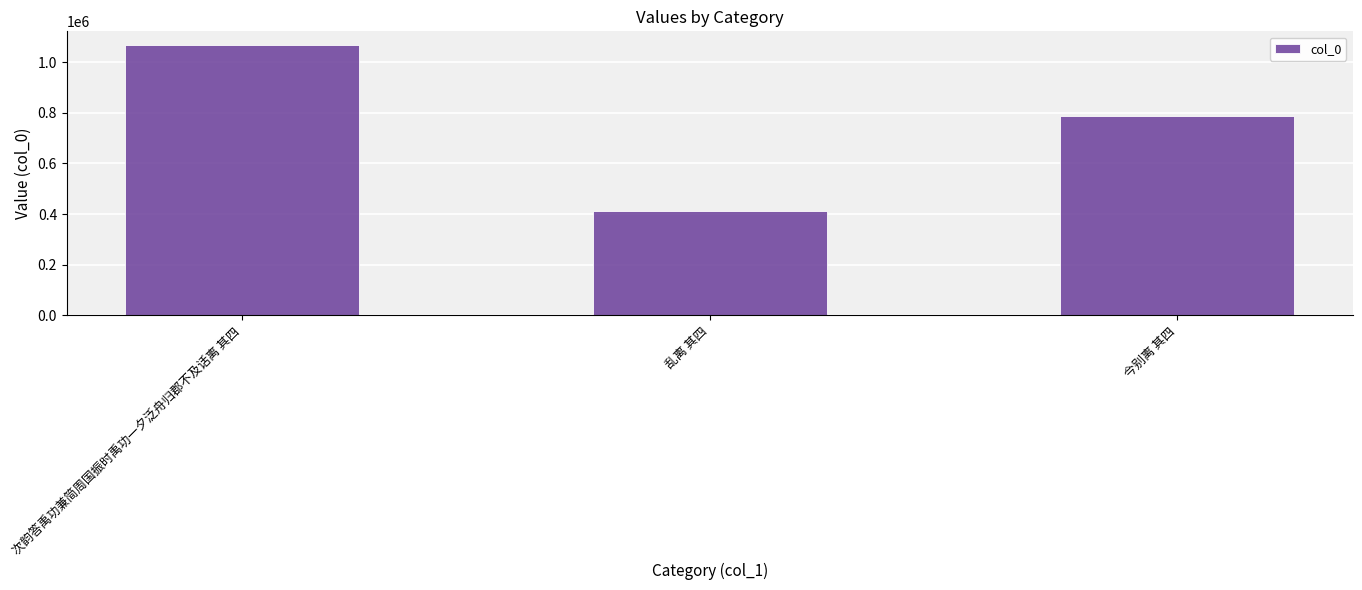

How many distinct data groups are displayed?

1